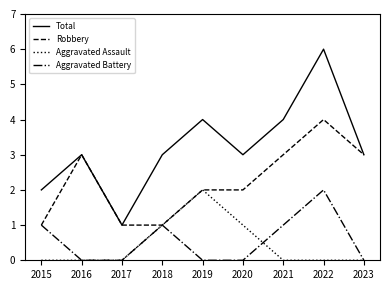

Does the chart have visible grid lines?

No